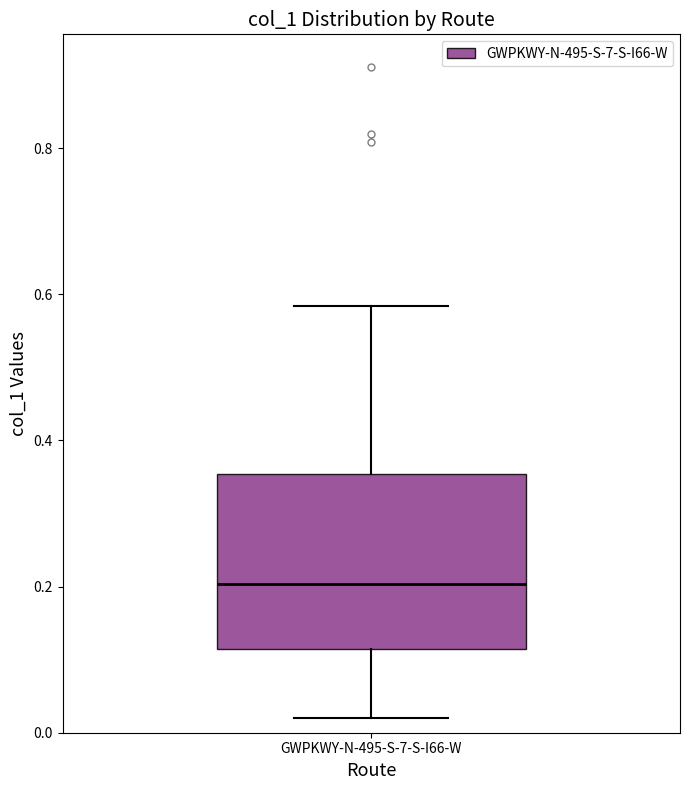

Transcribe this box plot: give where the median line is, the range the box spans, and where the two whiskers end, as read against the y-axis. The values are not printed on the chart, so give them approximately, as read against the axis.

median 0.20, box 0.12 to 0.36, whiskers 0.02 to 0.58